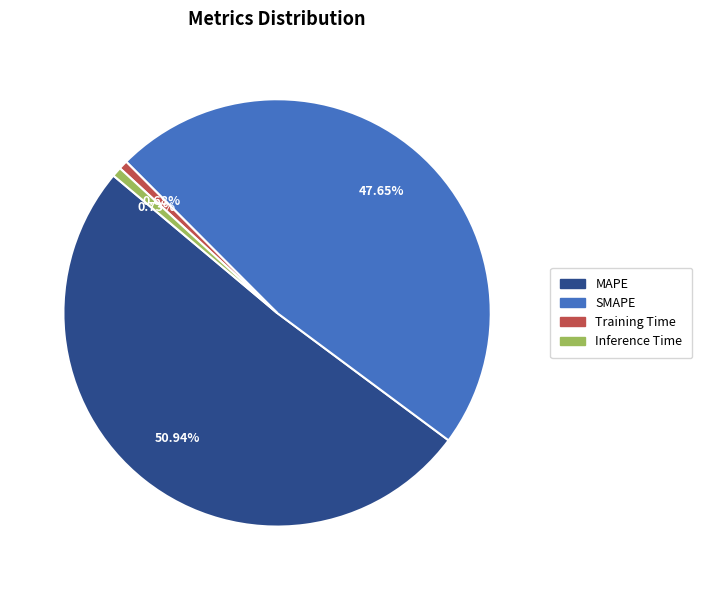

What percentage do MAPE and SMAPE together represent?

98.6%